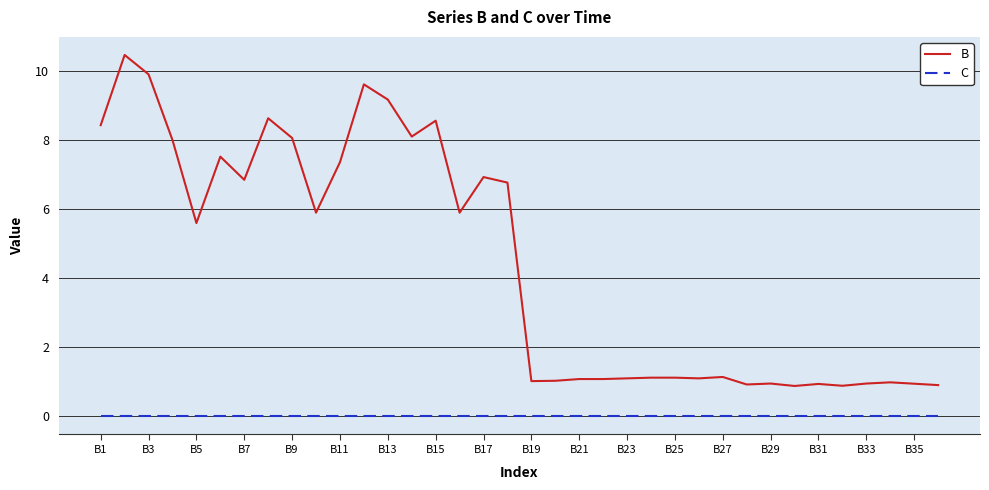

What is the average value of the B series?

4.4